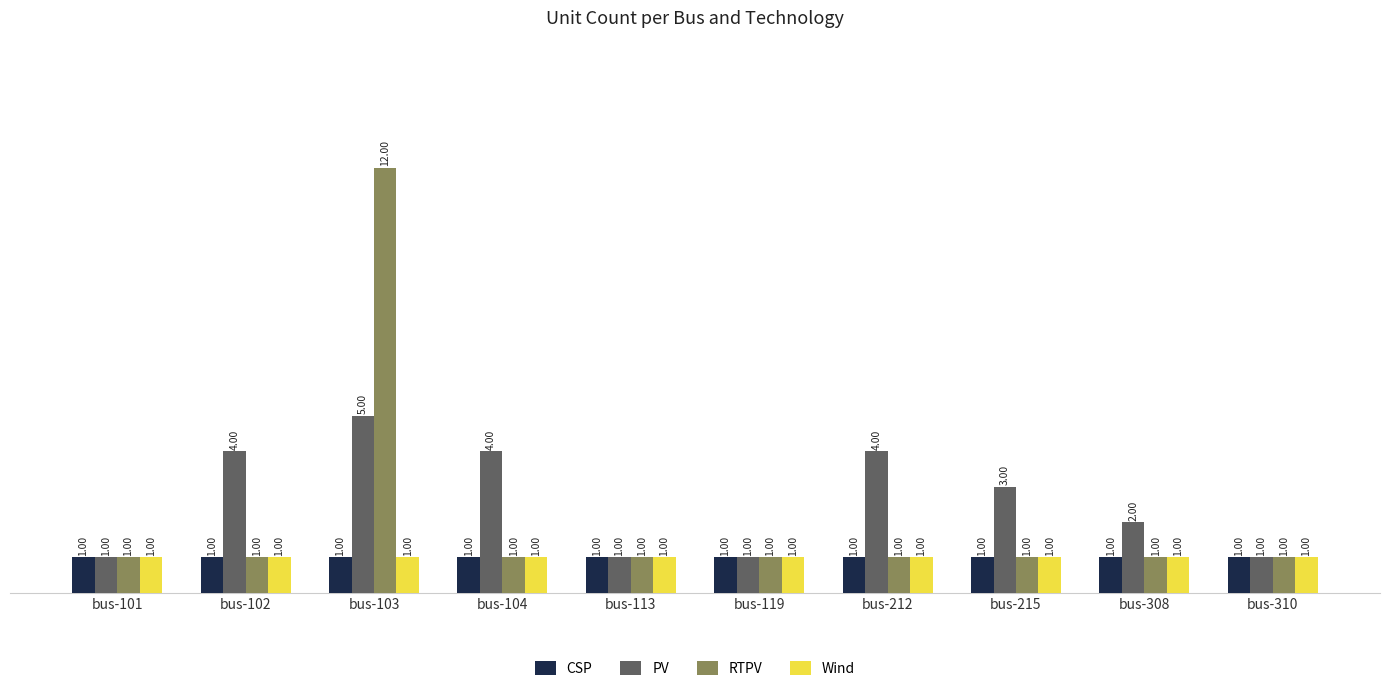

Which series has the largest total across all categories?

PV